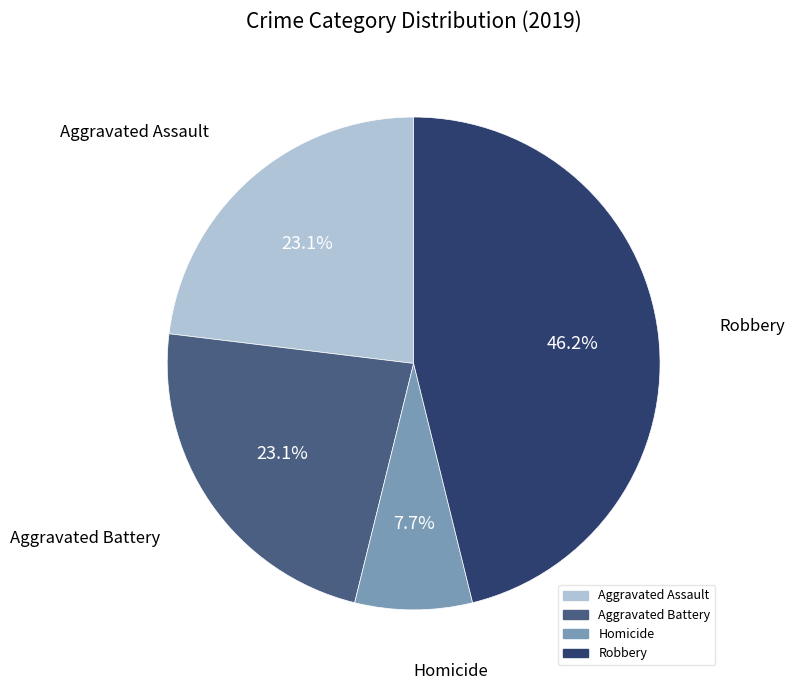

How many segments does this pie chart have?

4